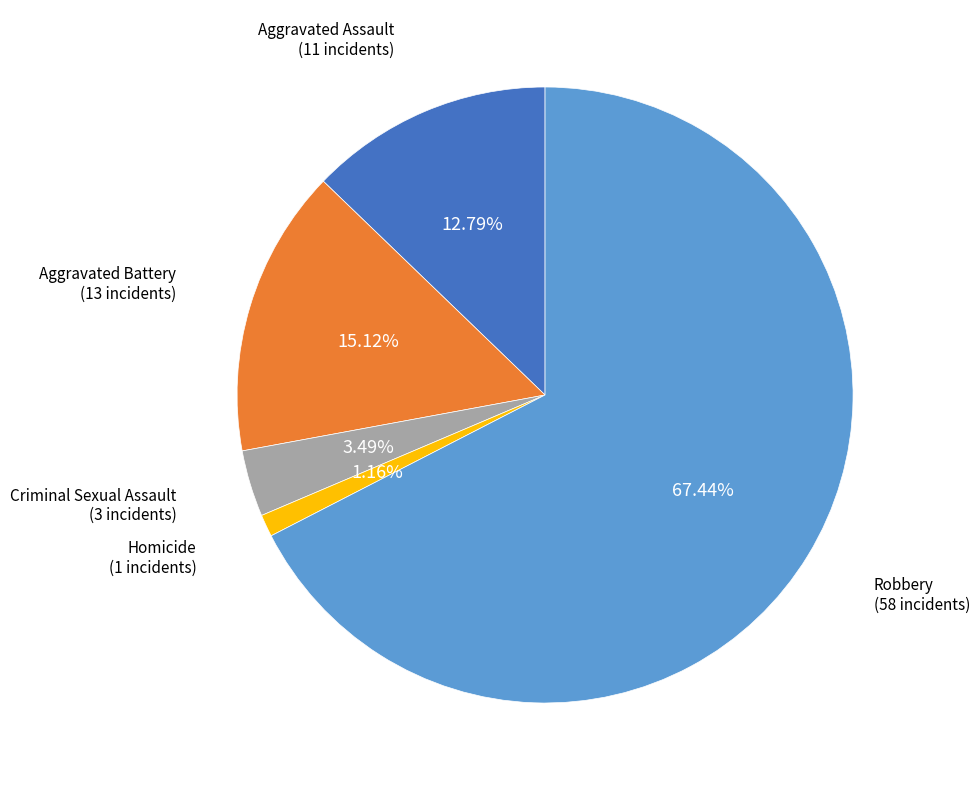

Is there a majority slice in this chart?

Yes